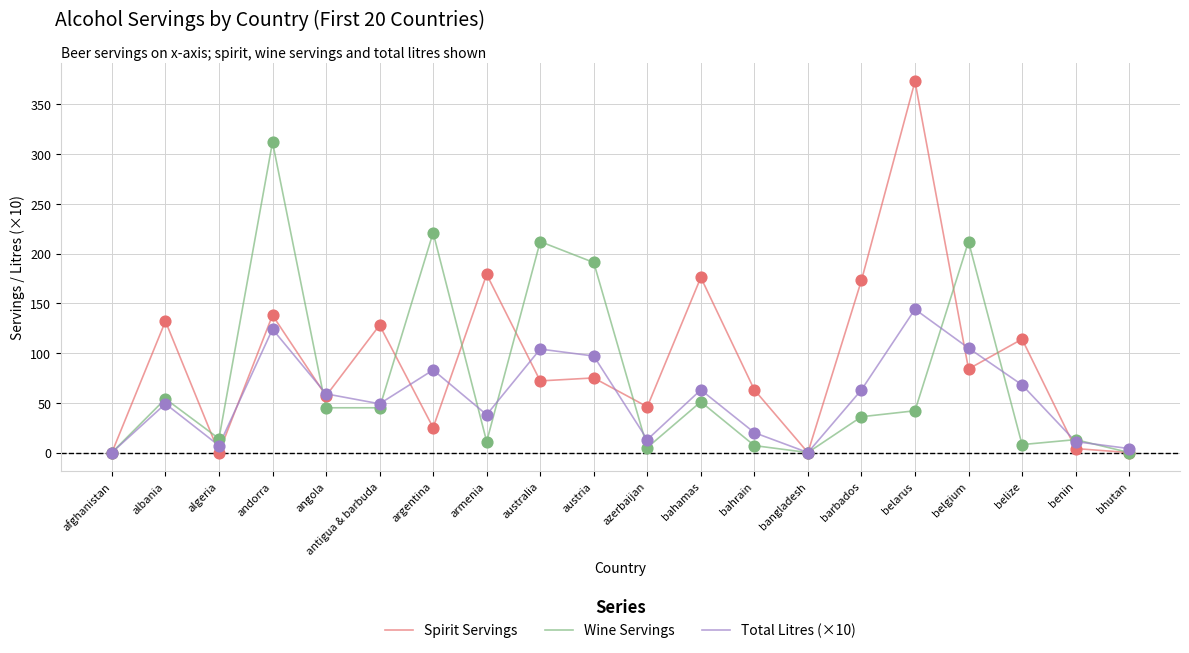

What is the difference between the highest and lowest values at belgium?

128